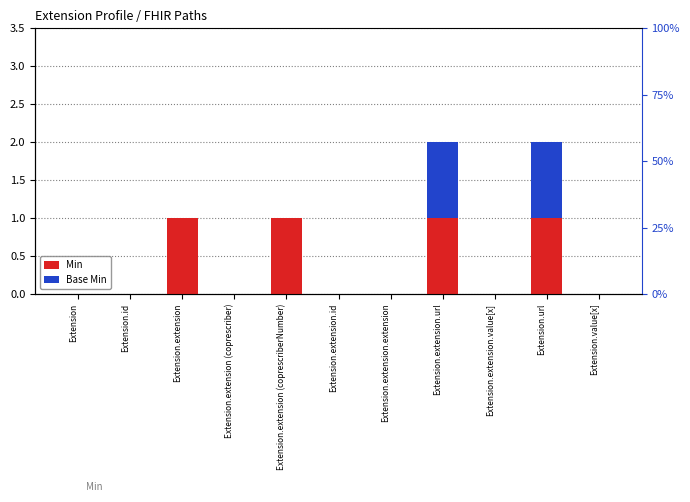

What is the difference between the maximum and minimum values in the Min series?

1